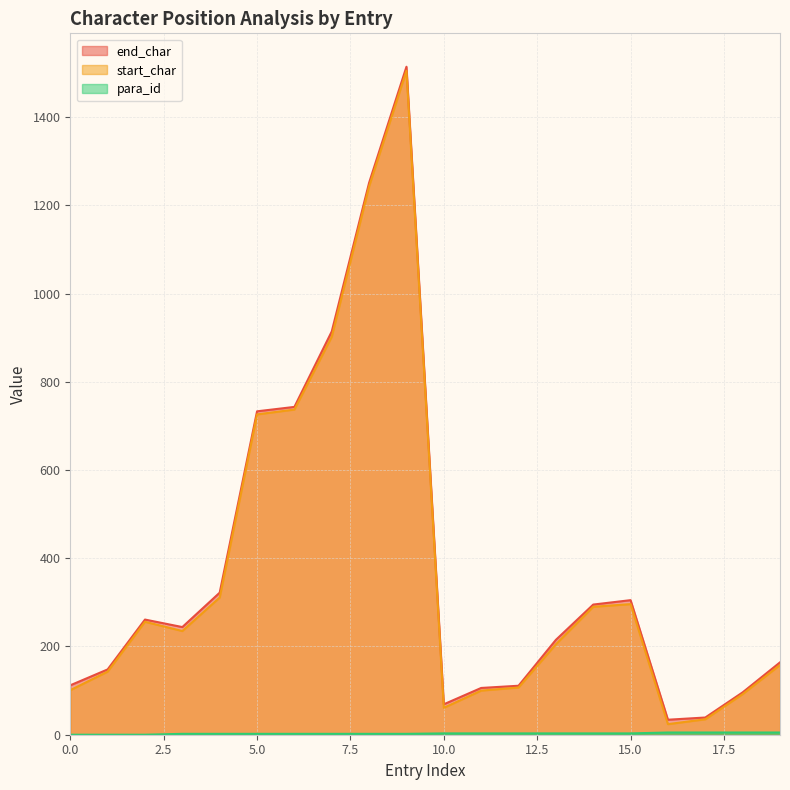

True or false: end_char and start_char cross at least once.

False